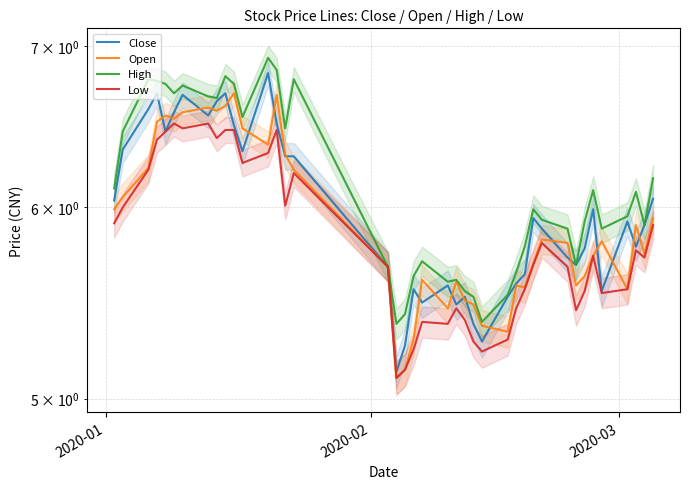

Is this an area chart (filled region under the line)?

No